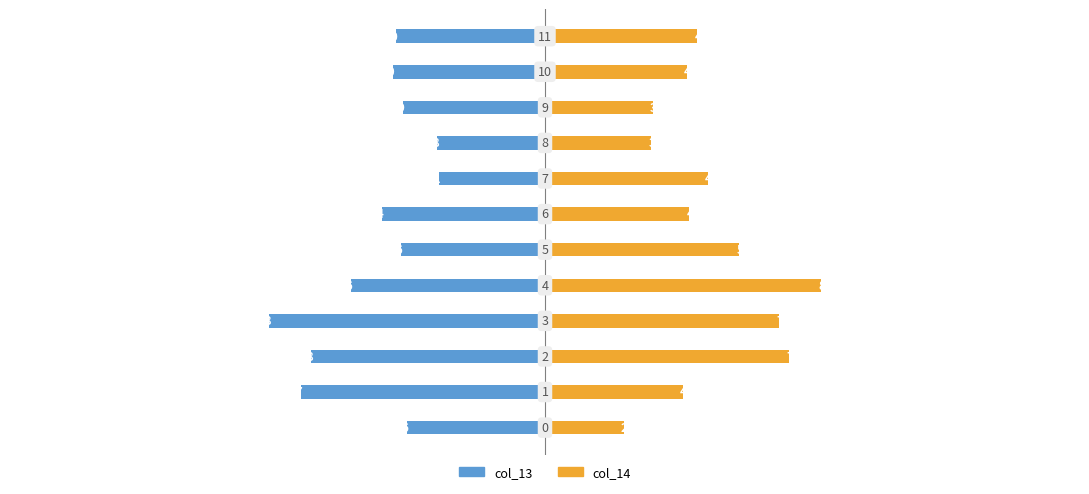

What is the label of the 1st bar from the right?

11